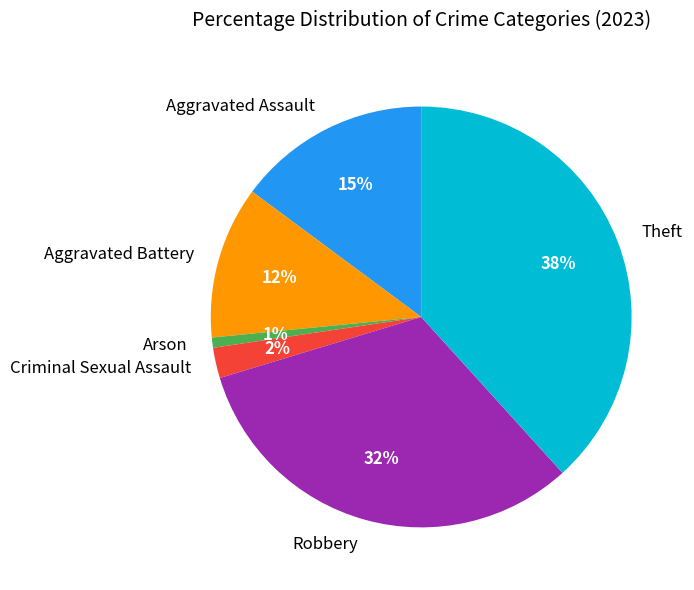

Is the sum of Criminal Sexual Assault and Aggravated Assault greater than half?

No